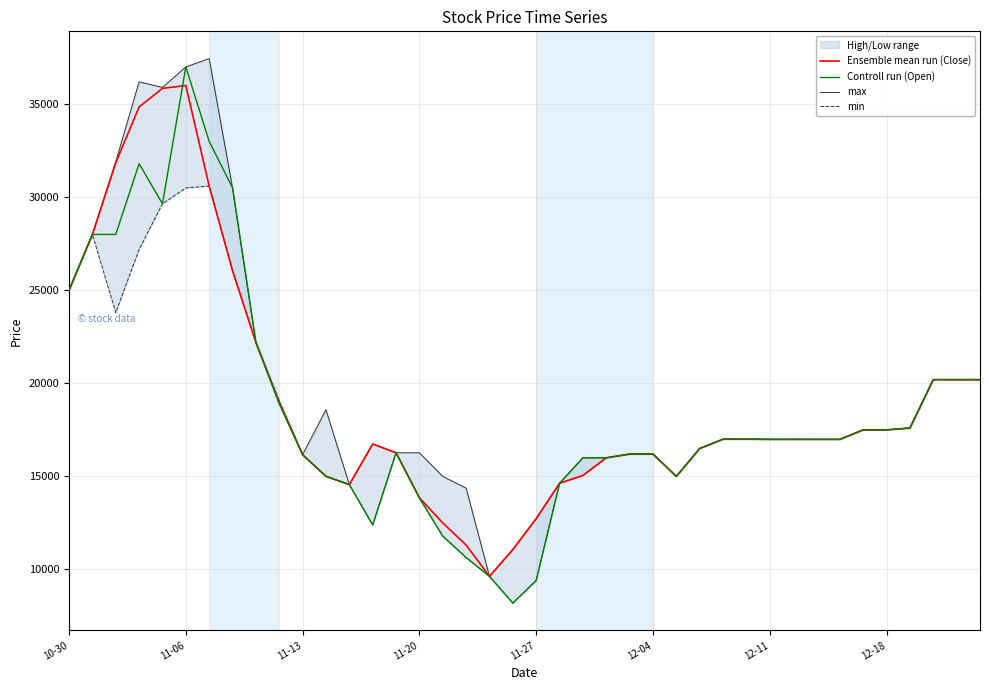

Which series has the widest spread of values?

Controll run (Open)